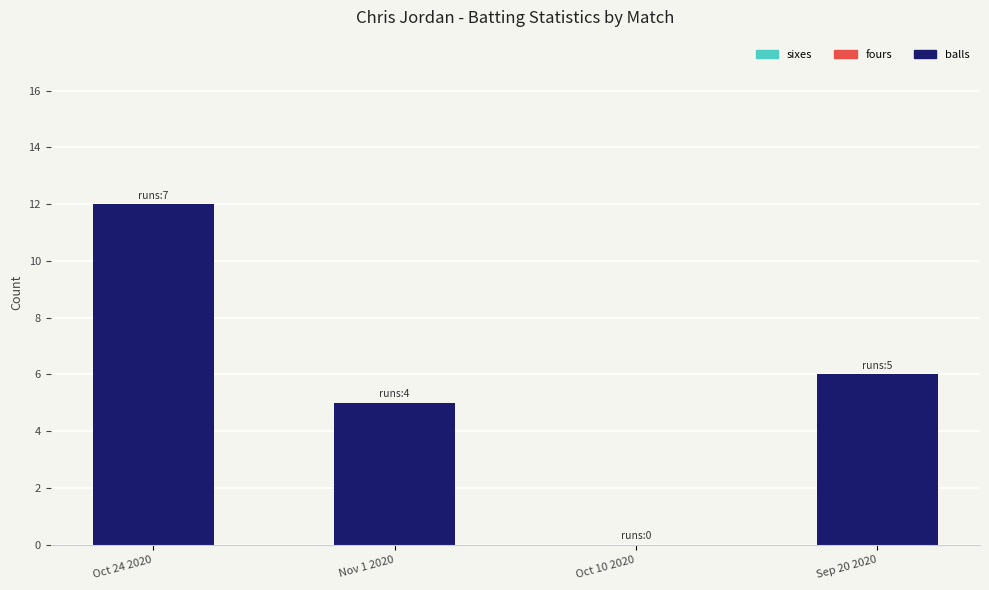

Which category has the highest value across all series?

Oct 24 2020